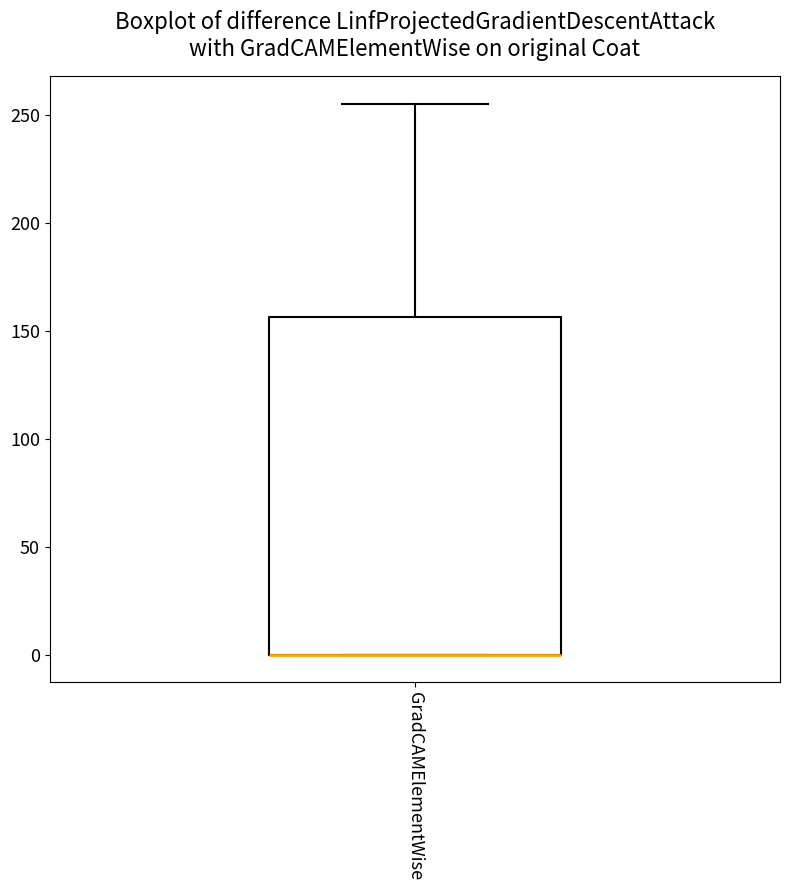

Read this box plot against the y-axis: the position of the median line, the range covered by the box, and the ends of both whiskers. The values are not printed on the chart, so give them approximately, as read against the axis.

median 0 (drawn on the box's lower edge), box 0 to 155, whiskers 0 to 255